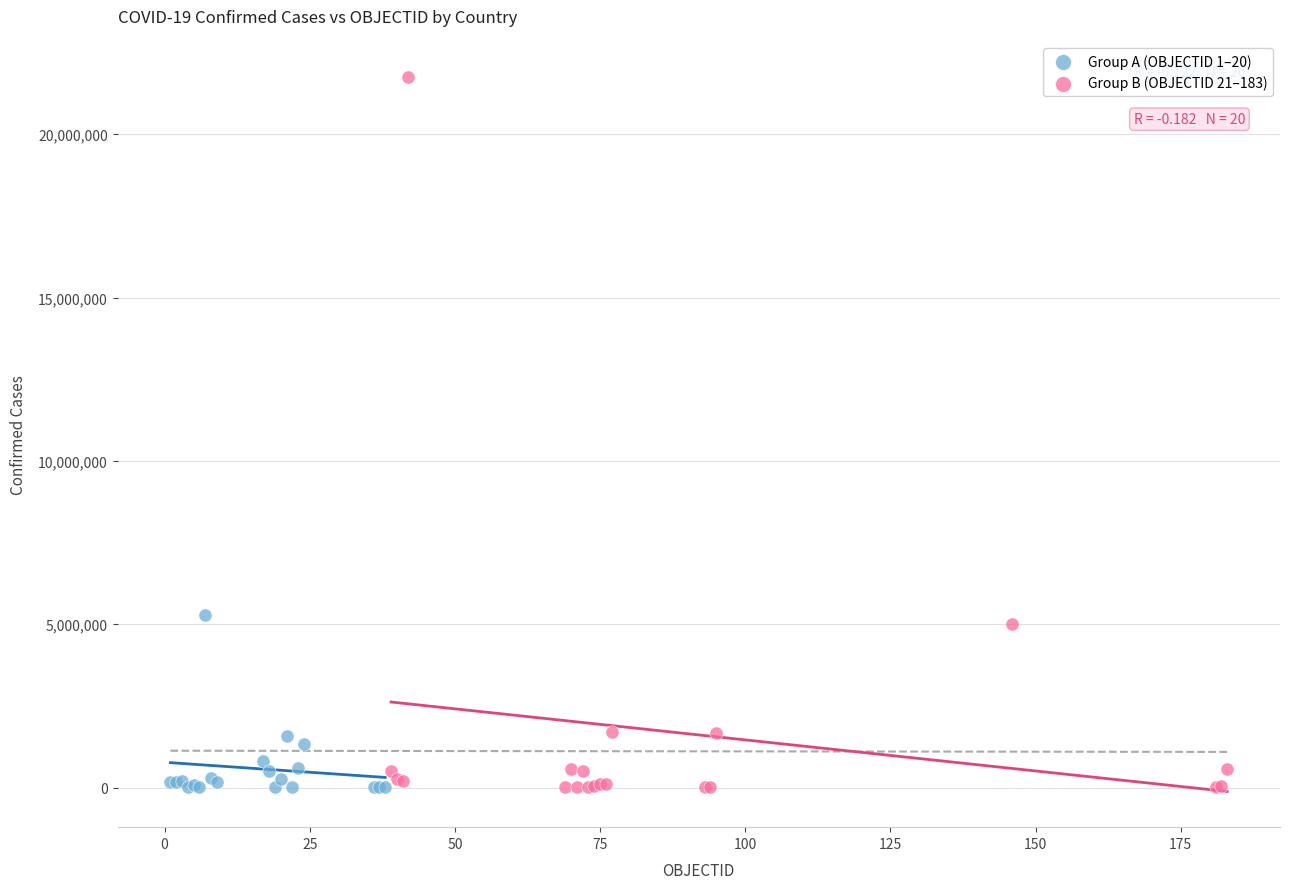

Which series has the widest spread of Y values?

Group B (OBJECTID 21–183)